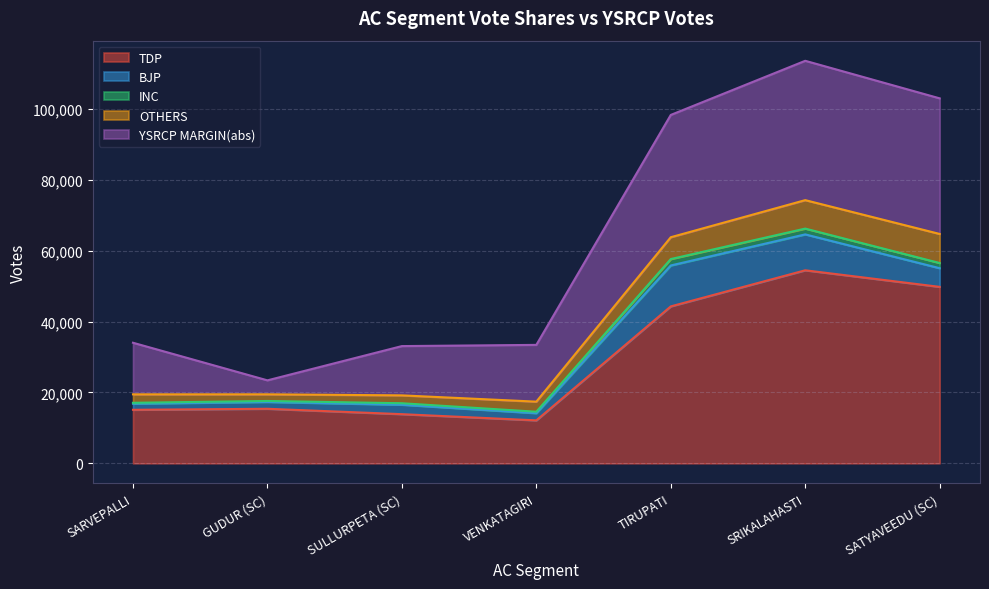

True or false: INC and TDP cross at least once.

False